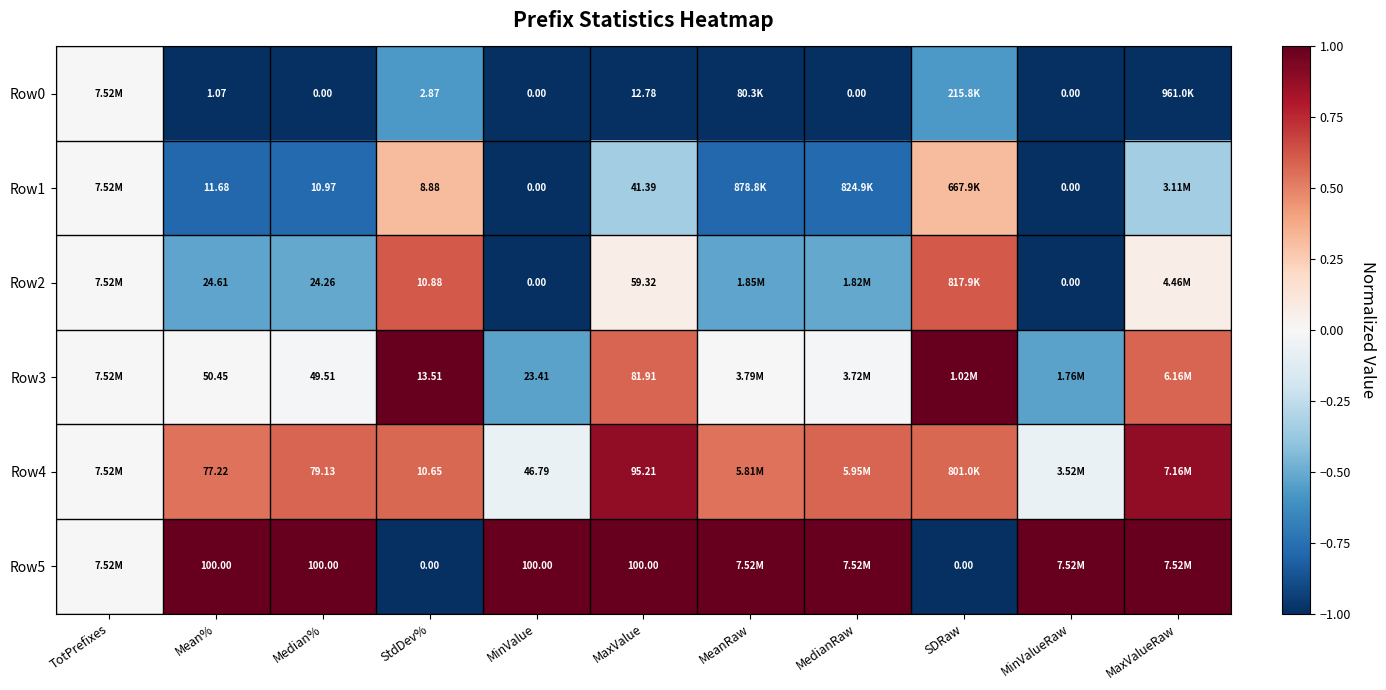

Is the value of Row4 at StdDev% greater than the value of Row2 at Median%?

No